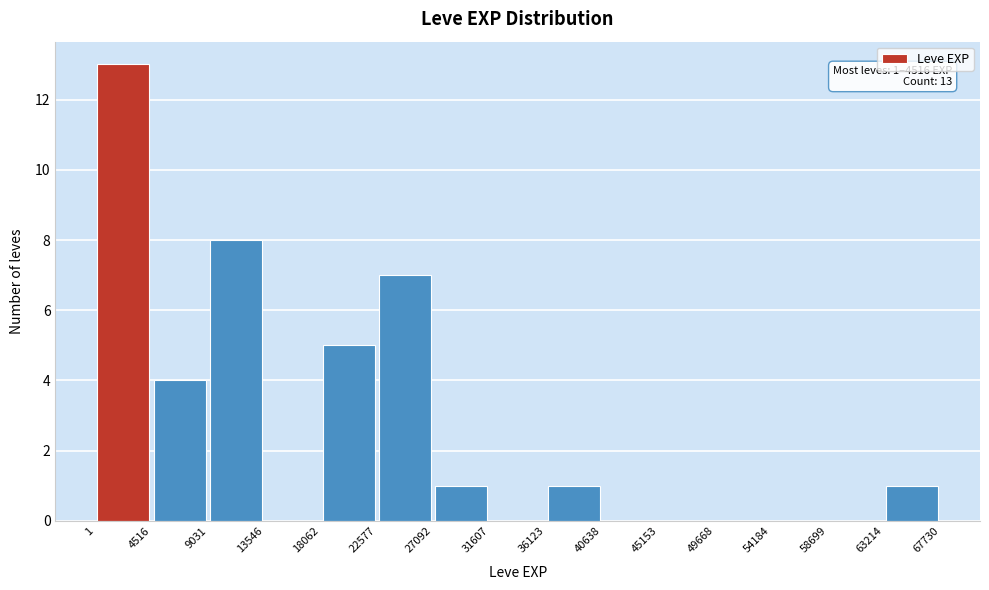

Which range on the x-axis has the tallest bar?

1 to 4516